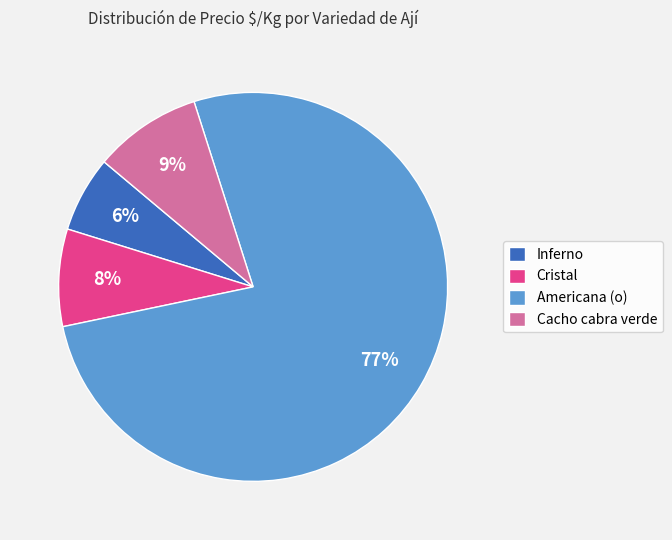

Combined, do Cristal and Cacho cabra verde account for over 50%?

No